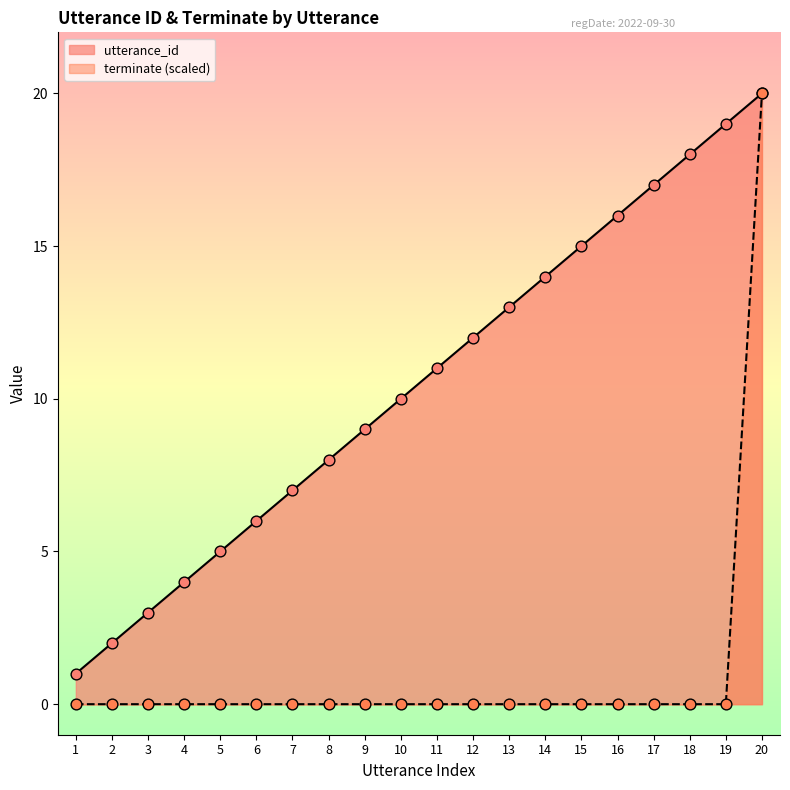

Which series has the largest total across all categories?

utterance_id